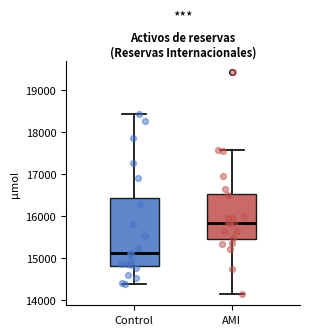

Reading left to right, read every box against the y-axis: the position of its median line, the range the box covers, and the ends of its whiskers. The values are not printed on the chart, so give them approximately, as read against the axis.

Control: median 15100, box 14800 to 16400, whiskers 14400 to 18400
AMI: median 15900, box 15500 to 16500, whiskers 14200 to 17600